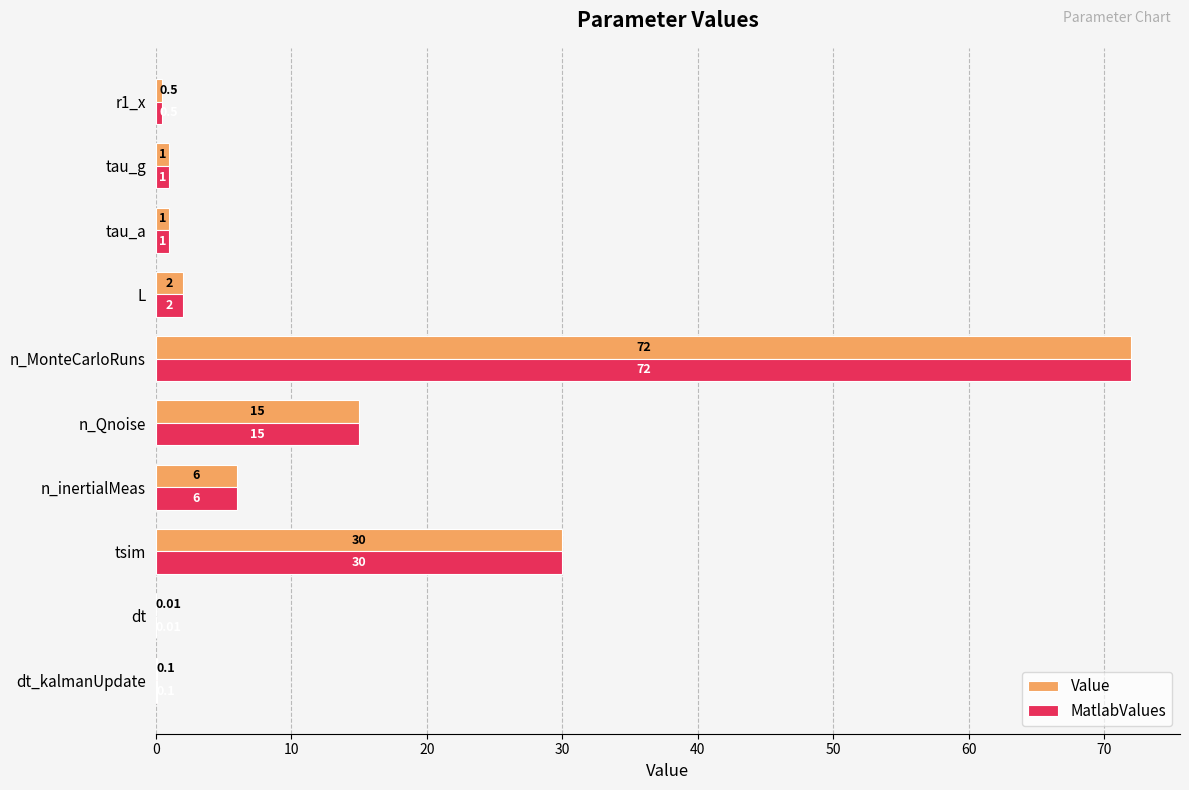

Where is MatlabValues nearest to the value 36?

tsim